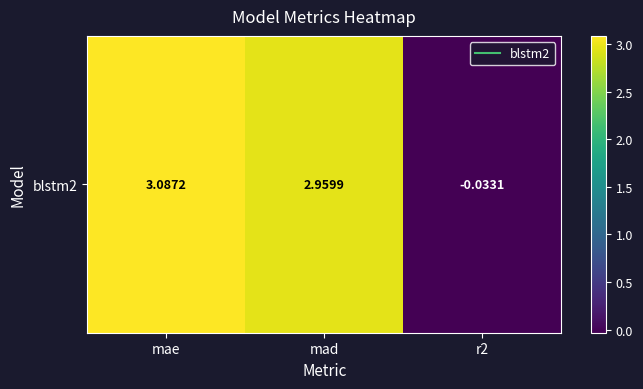

Approximately how many times larger is the value at mad compared to mae?

1.0